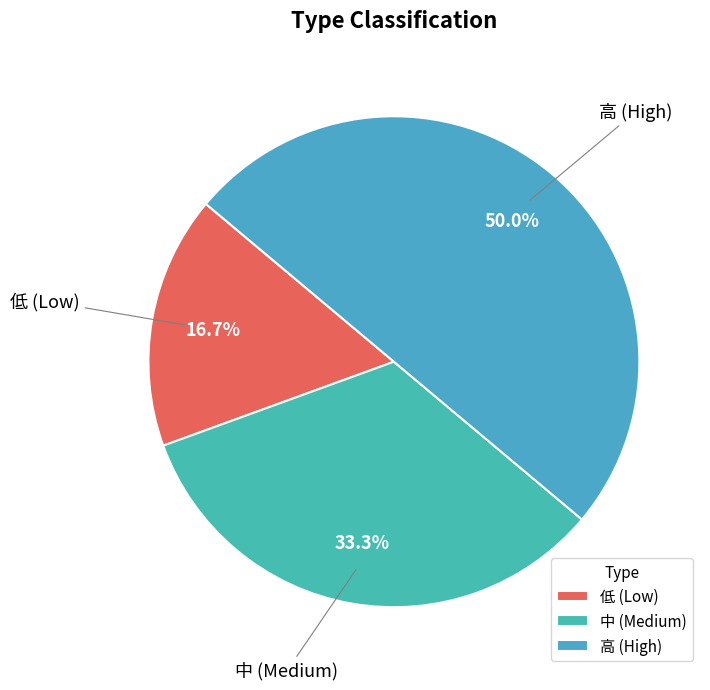

Which category has the smallest portion of the pie?

低 (Low)